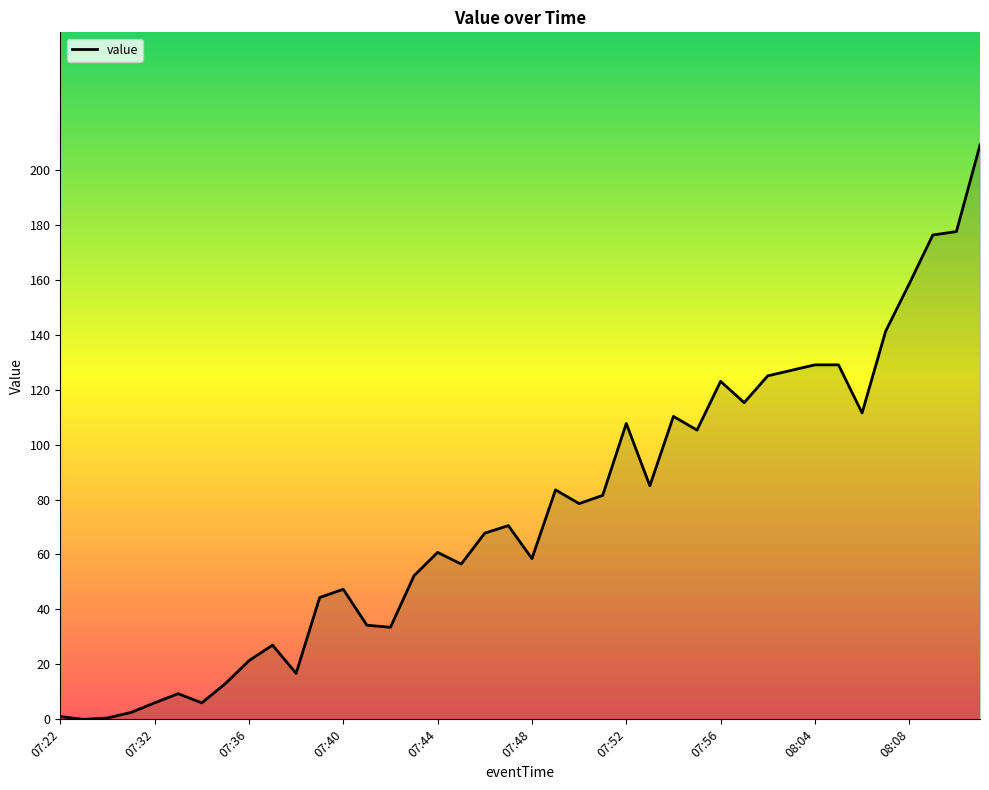

What is the difference between the maximum and minimum values?

209.0